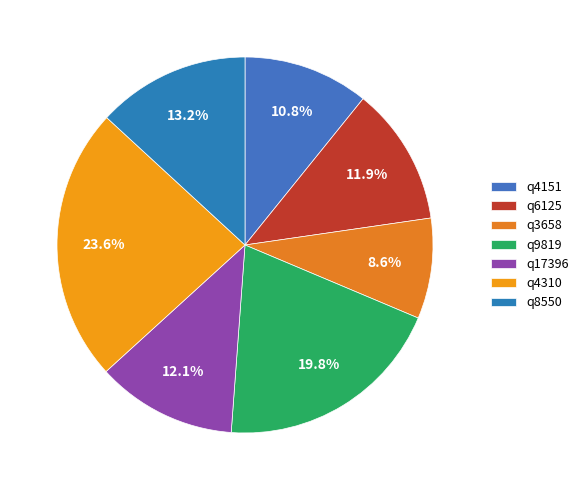

What is the total percentage of q4310 and q8550?

36.8%